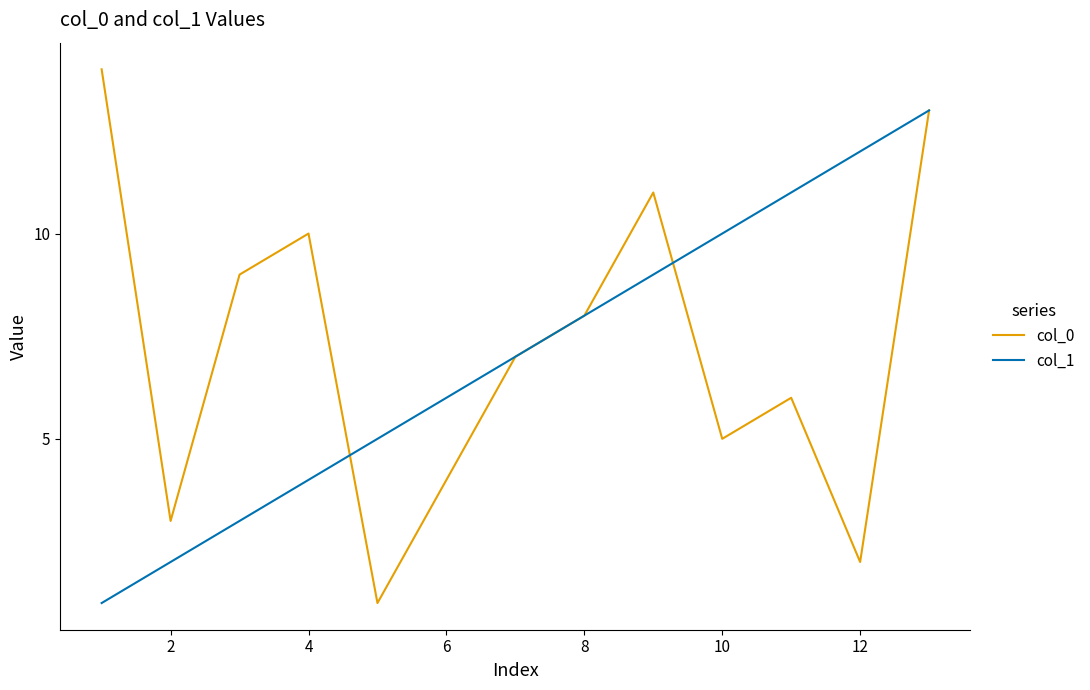

What is the highest value of the col_0 series?

14